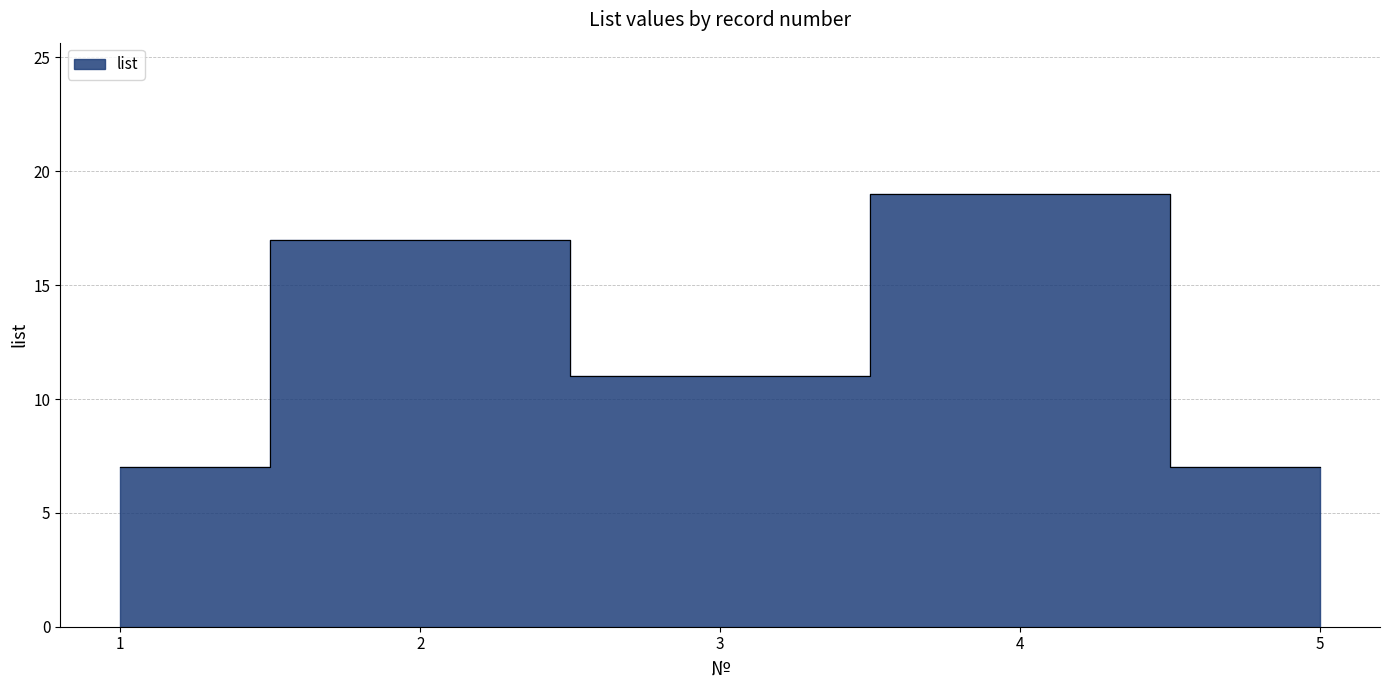

How many values are below 11?

2